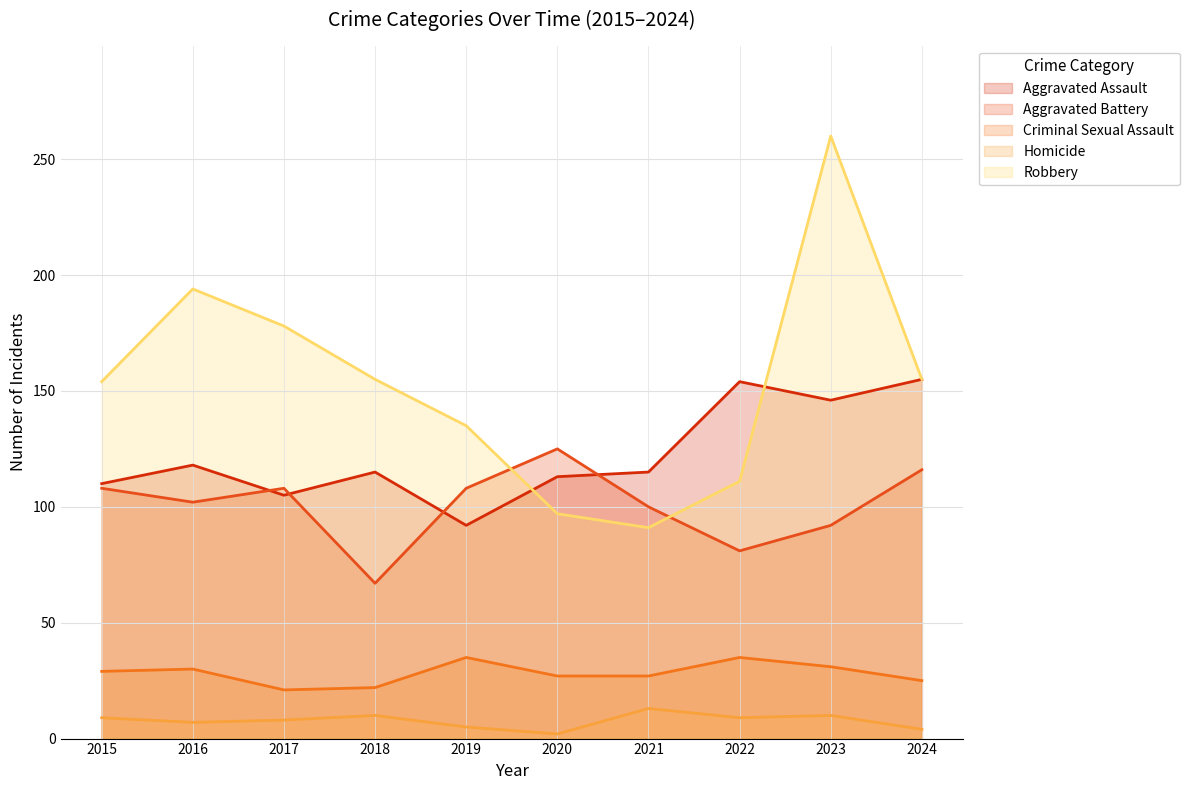

How many interior local valleys does the Robbery series have?

1